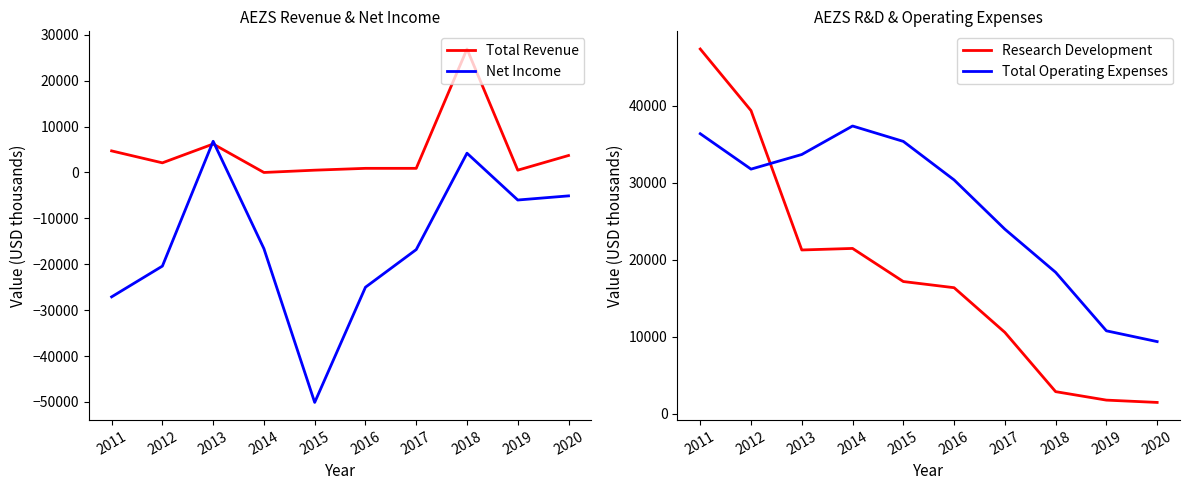

At how many categories does at least one series exceed 10273?

9